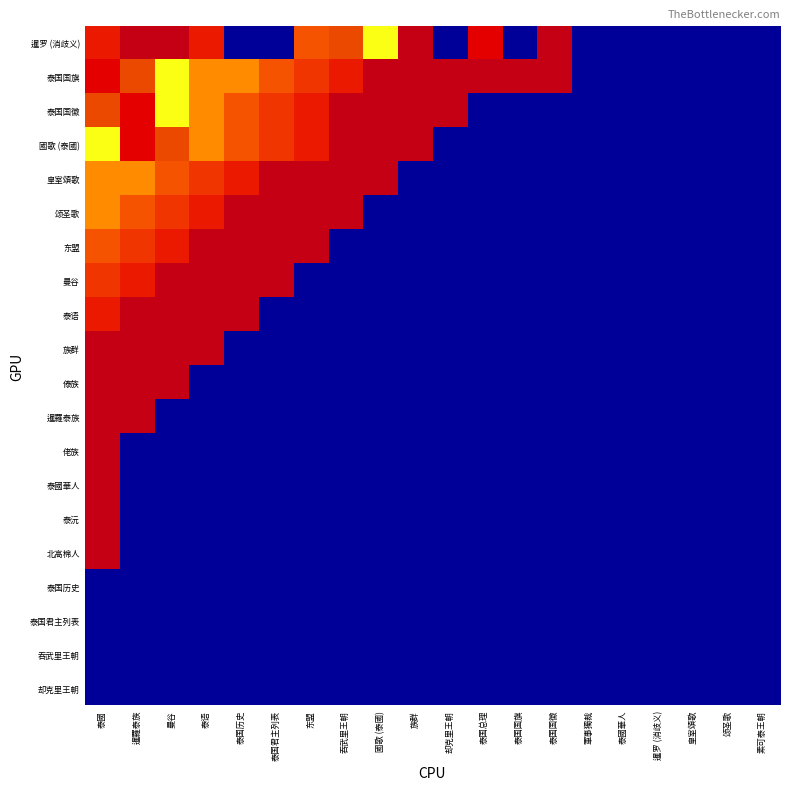

At how many categories does at least one series exceed 6?

8